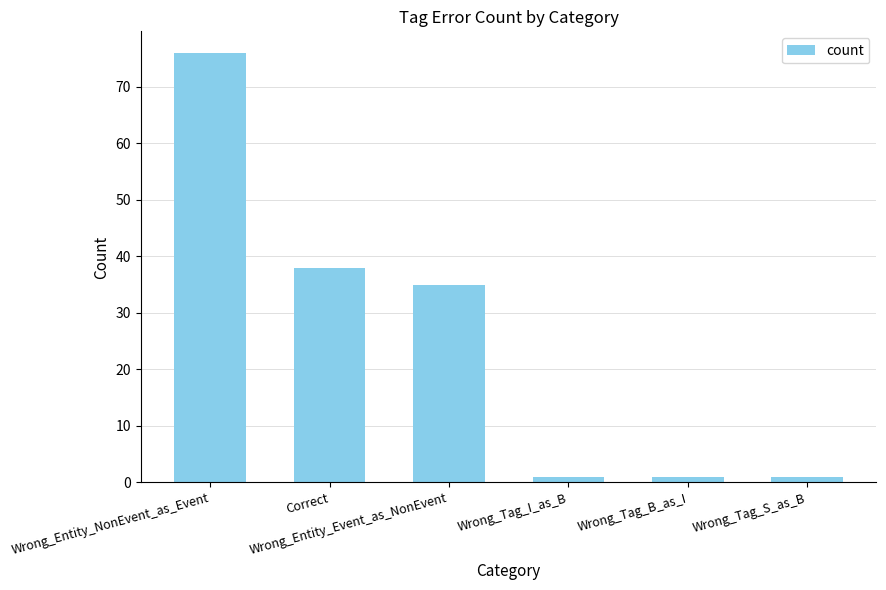

What is the smallest value displayed?

1